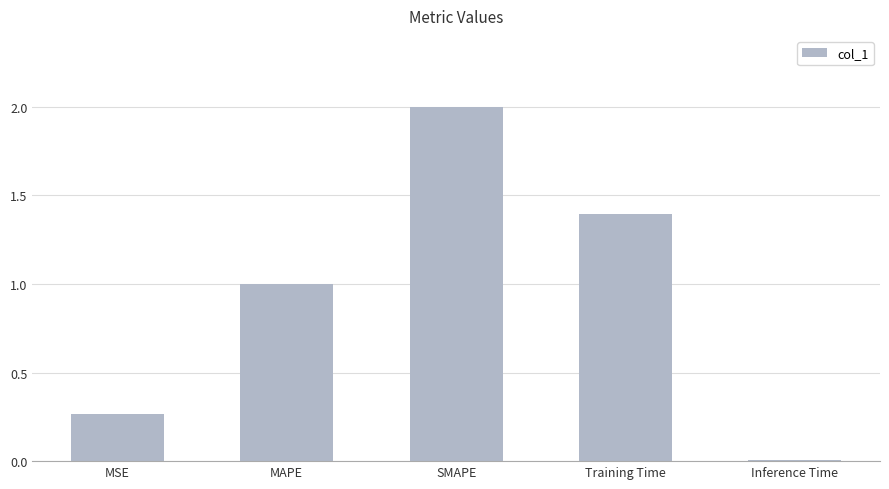

The chart shows a value of 0.0 at Inference Time. True or false?

True